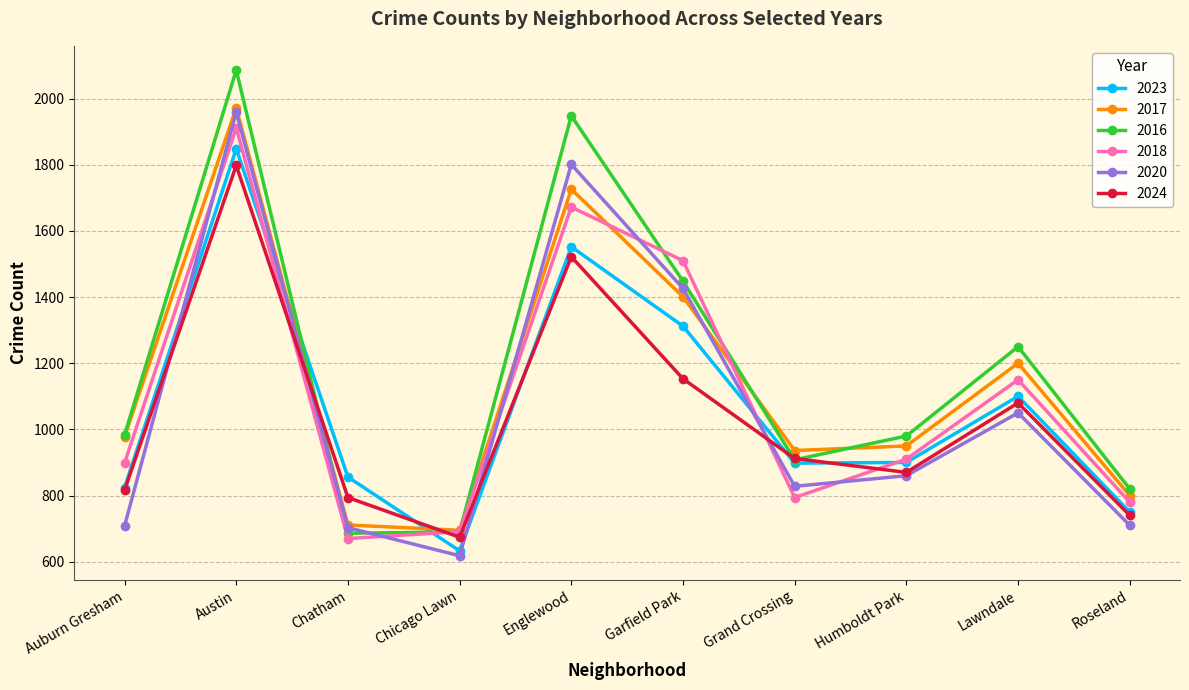

At which category is the sum across all series the highest?

Austin